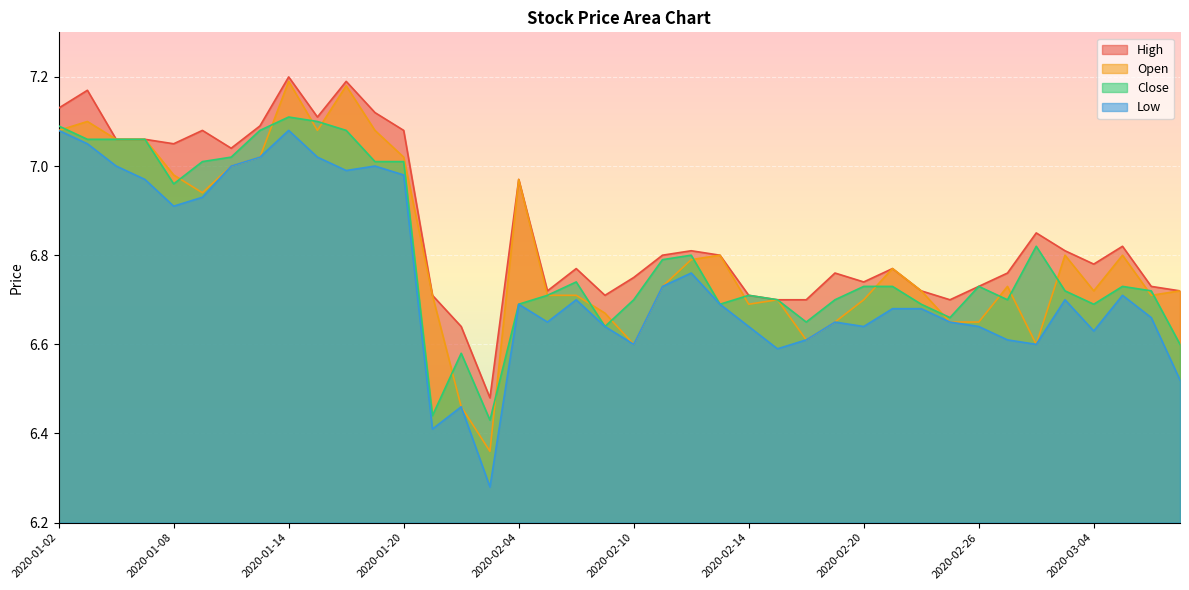

Which series has the widest spread of values?

Open